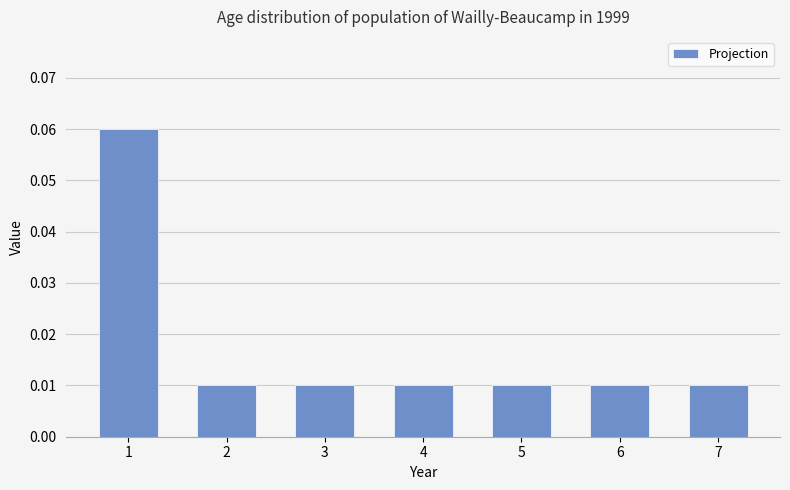

Count the values in the range 0 to 1.

7